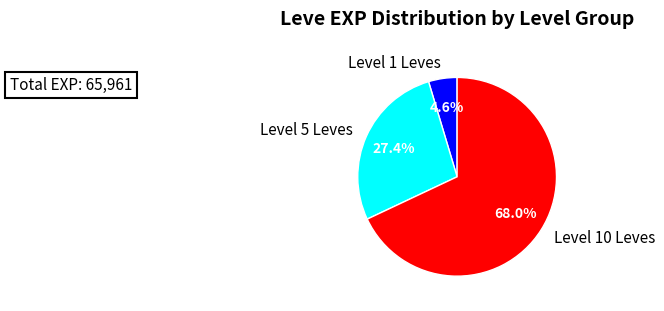

Combined, do Level 1 Leves and Level 5 Leves account for over 50%?

No